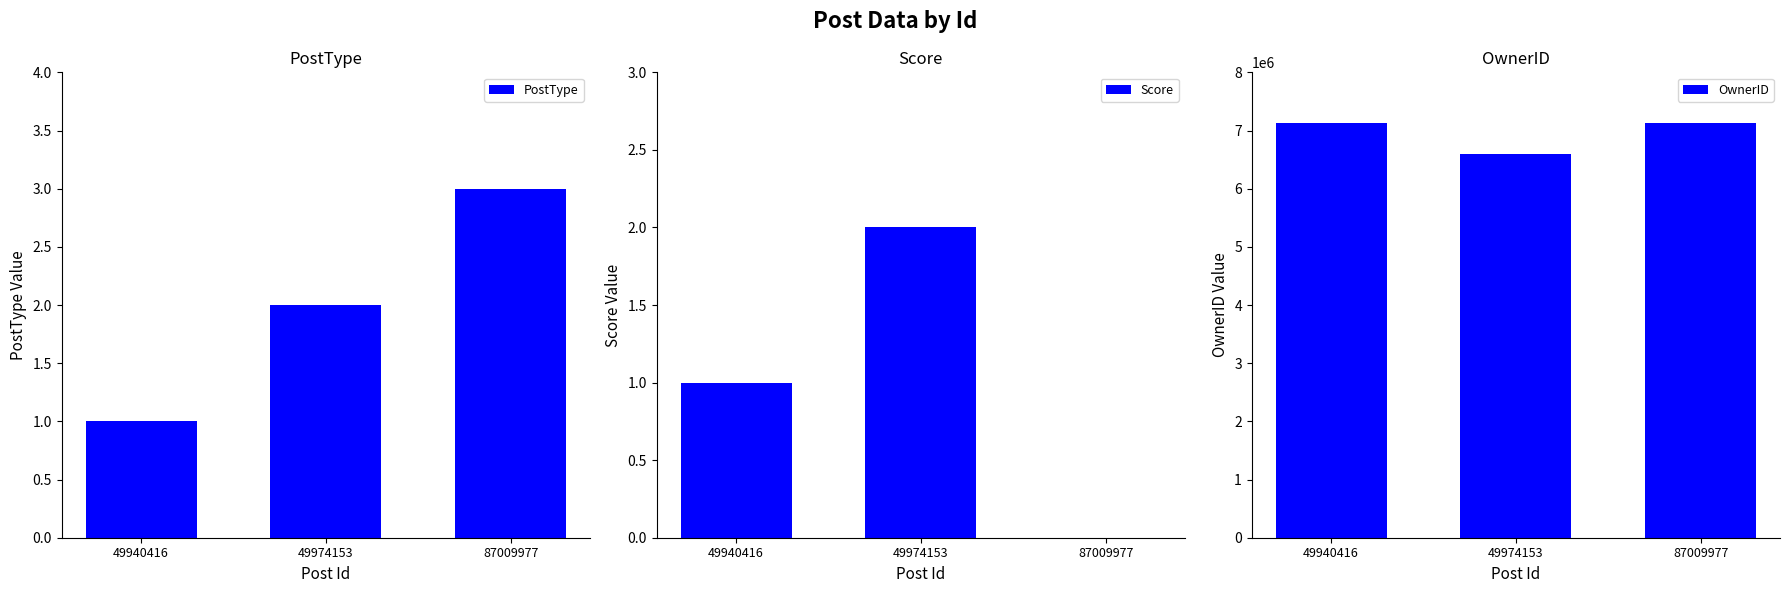

What is the total value across all series at 49974153?

6601586